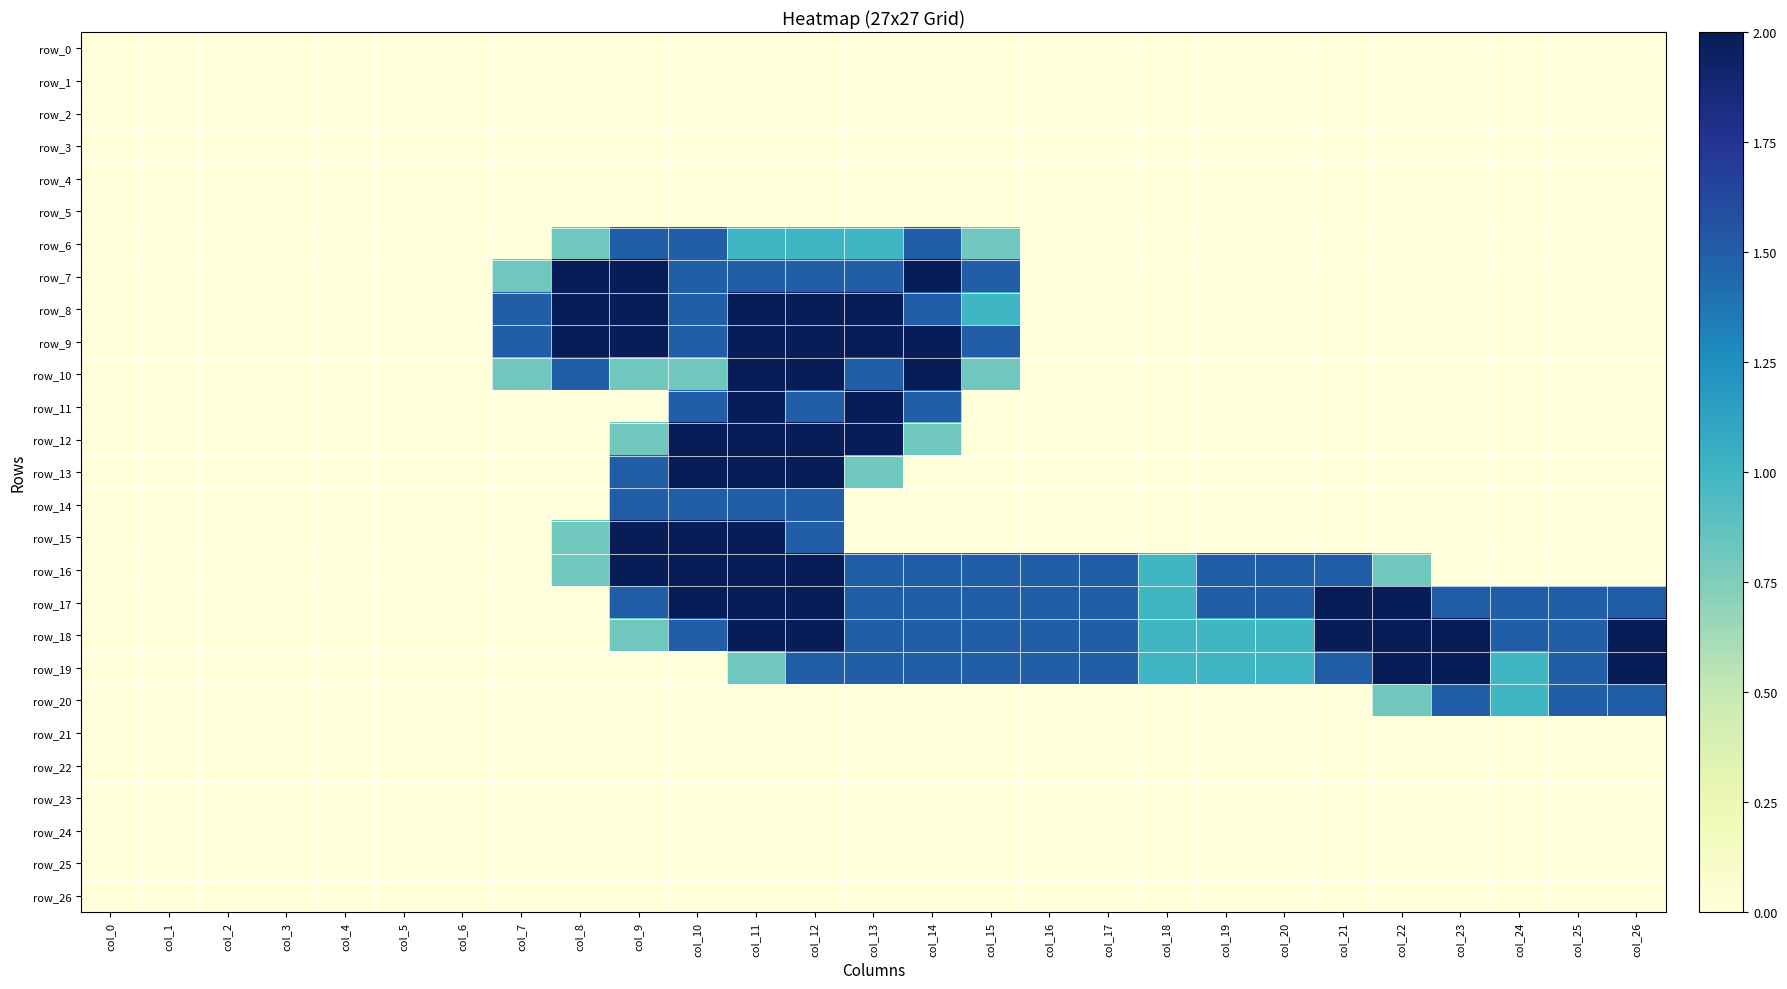

How many data points does each series have?

27